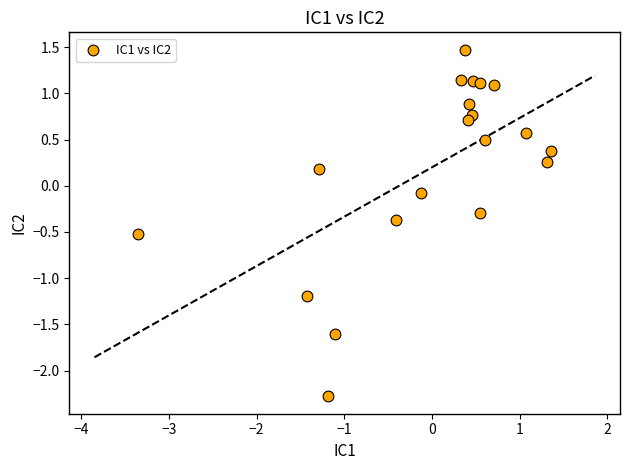

What is the range of X values (max minus min)?

4.7